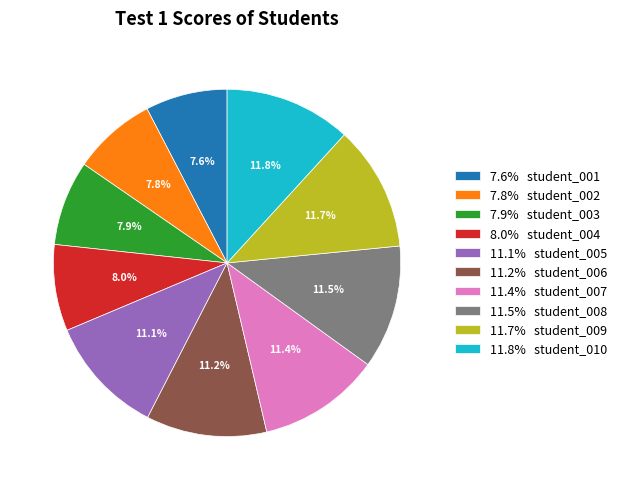

Is there a majority slice in this chart?

No